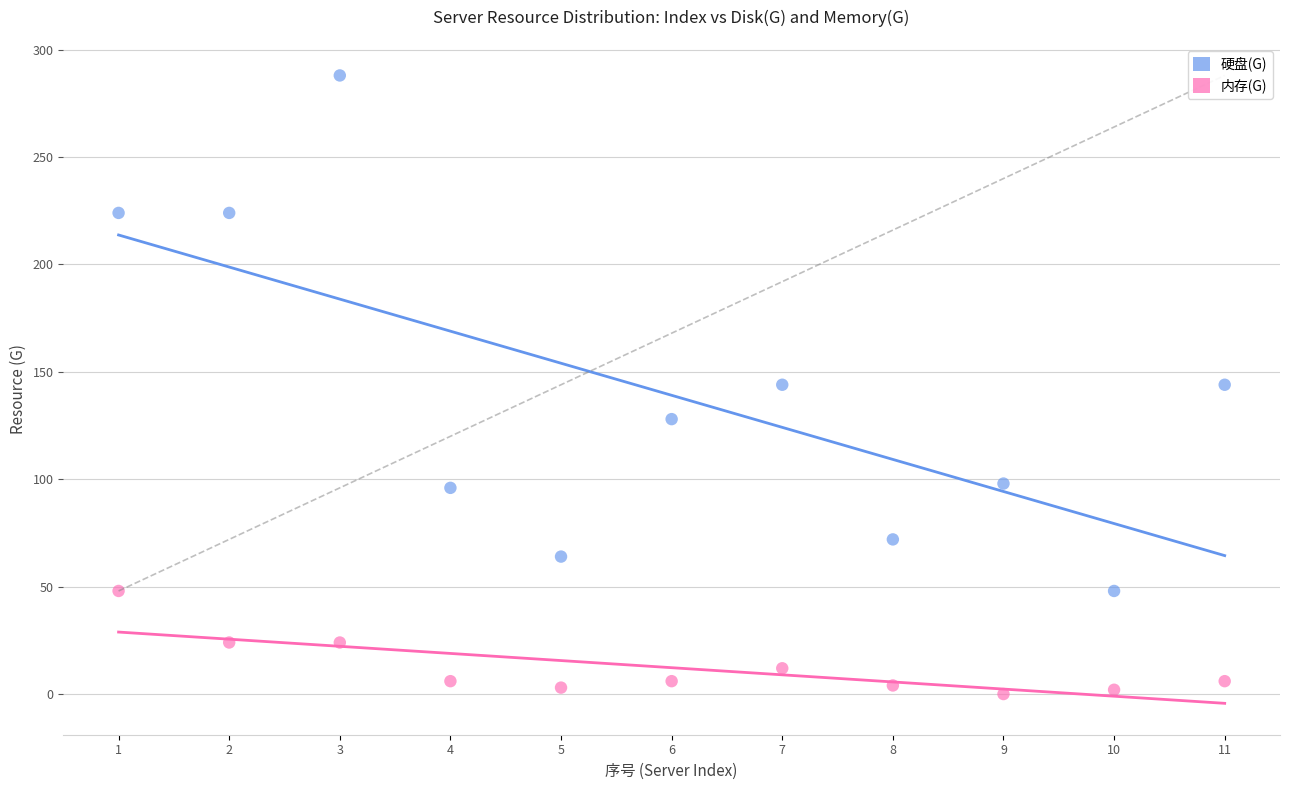

Across all data points, what is the range of Y values (max minus min)?

288